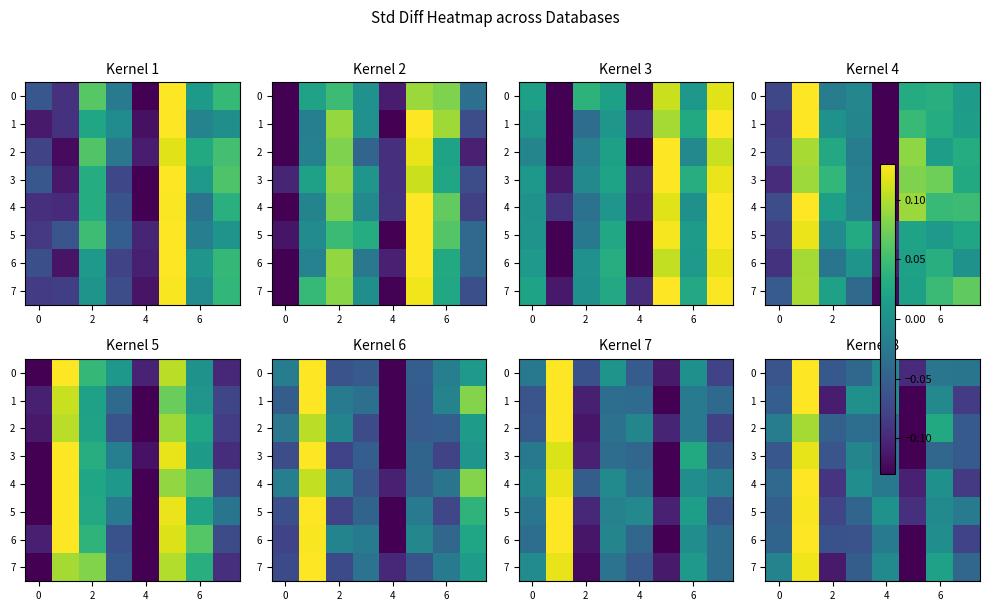

What is the greatest value displayed?

0.1